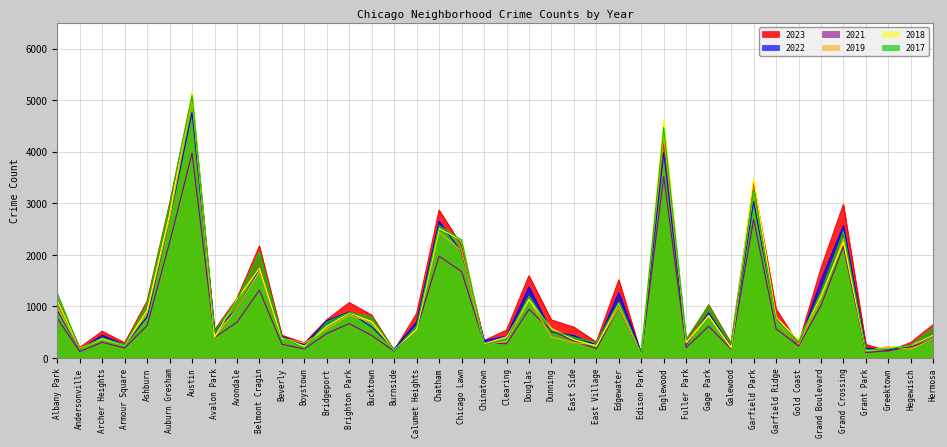

True or false: 2023 and 2019 intersect in this chart.

True